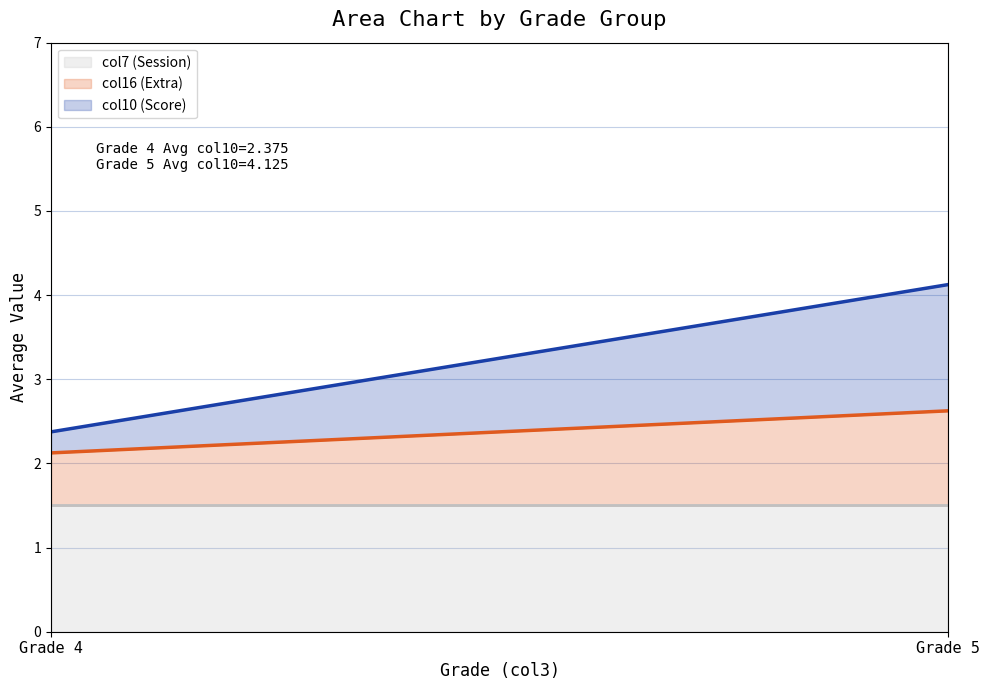

What is the highest value of the col7 (Session) series?

1.5